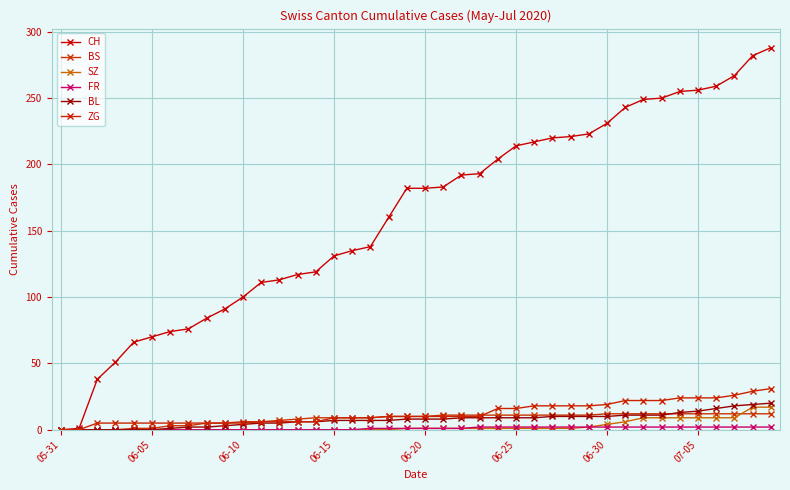

How many data points in CH are less than 182?

19